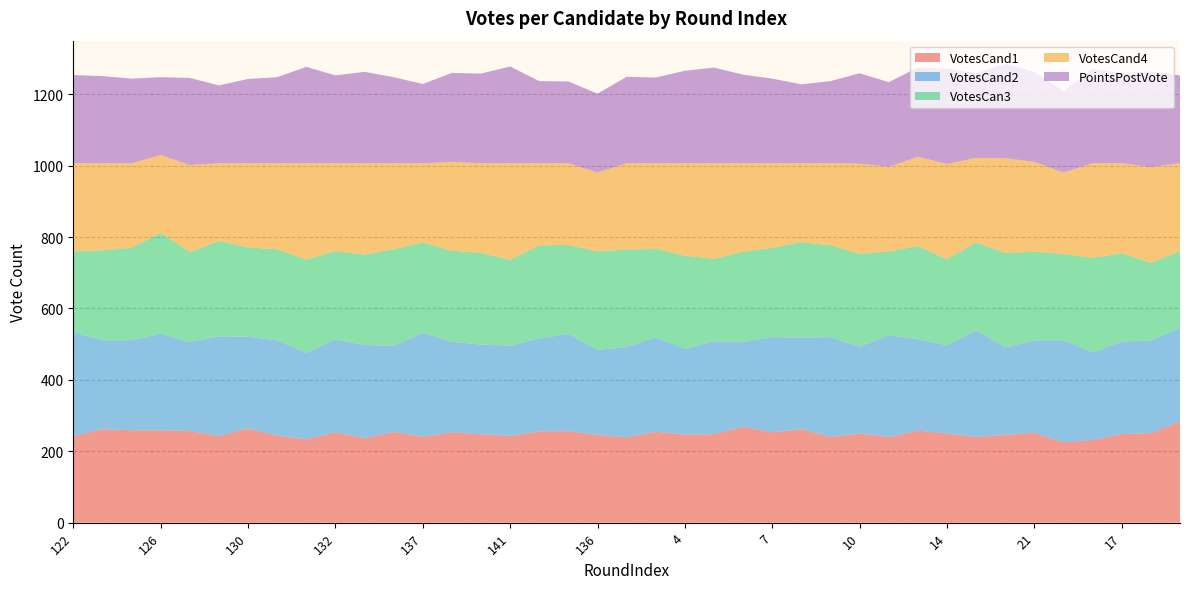

Reading right to left, list all the values displayed in this chart.

VotesCand1: 19=284	19=251	17=248	18=232	21=225	21=252	18=246	15=240	14=250	13=258	12=240	10=250	9=240	8=262	7=253	6=269	5=248	4=247	3=255	145=239	136=246	142=256	140=256	141=243	139=248	138=253	137=241	134=254	133=237	132=253	131=234	128=244	130=264	129=243	127=257	126=259	124=259	123=262	122=242
VotesCand2: 19=260	19=260	17=259	18=245	21=286	21=259	18=245	15=299	14=247	13=256	12=285	10=243	9=280	8=256	7=267	6=237	5=260	4=240	3=264	145=253	136=238	142=273	140=260	141=253	139=251	138=254	137=291	134=241	133=261	132=260	131=242	128=267	130=257	129=279	127=249	126=270	124=252	123=249	122=291
VotesCan3: 19=217	19=217	17=248	18=265	21=242	21=248	18=265	15=246	14=241	13=261	12=235	10=260	9=257	8=268	7=250	6=253	5=231	4=261	3=248	145=273	136=276	142=249	140=261	141=240	139=257	138=255	137=253	134=271	133=253	132=248	131=261	128=255	130=250	129=267	127=252	126=283	124=259	123=252	122=227
VotesCand4: 19=246	19=268	17=252	18=265	21=228	21=252	18=265	15=237	14=267	13=250	12=237	10=253	9=230	8=221	7=237	6=248	5=268	4=259	3=240	145=242	136=221	142=229	140=230	141=271	139=251	138=249	137=222	134=241	133=256	132=246	131=270	128=241	130=236	129=218	127=244	126=218	124=237	123=244	122=247
PointsPostVote: 19=246	19=268	17=252	18=265	21=228	21=252	18=265	15=237	14=267	13=250	12=237	10=253	9=230	8=221	7=237	6=248	5=268	4=259	3=240	145=242	136=221	142=229	140=230	141=271	139=251	138=249	137=222	134=241	133=256	132=246	131=270	128=241	130=236	129=218	127=244	126=218	124=237	123=244	122=247